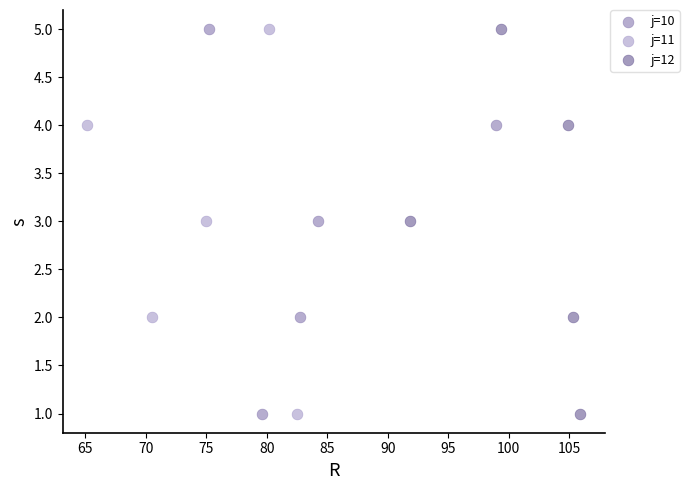

What are all the series names shown in the legend?

j=10, j=11, j=12